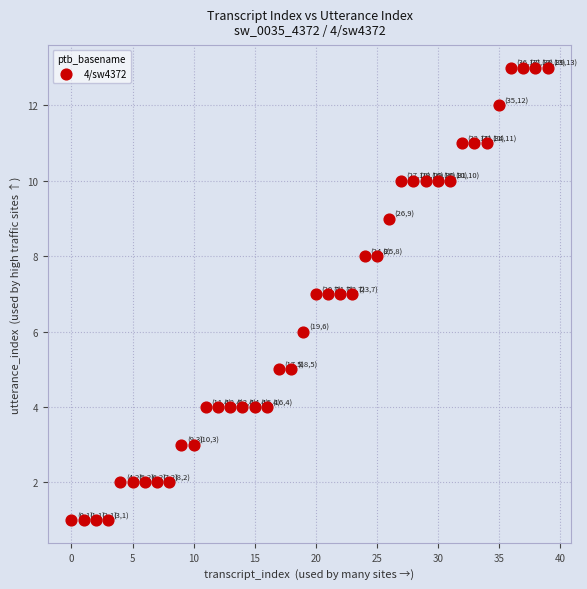

How many data points are displayed?

40